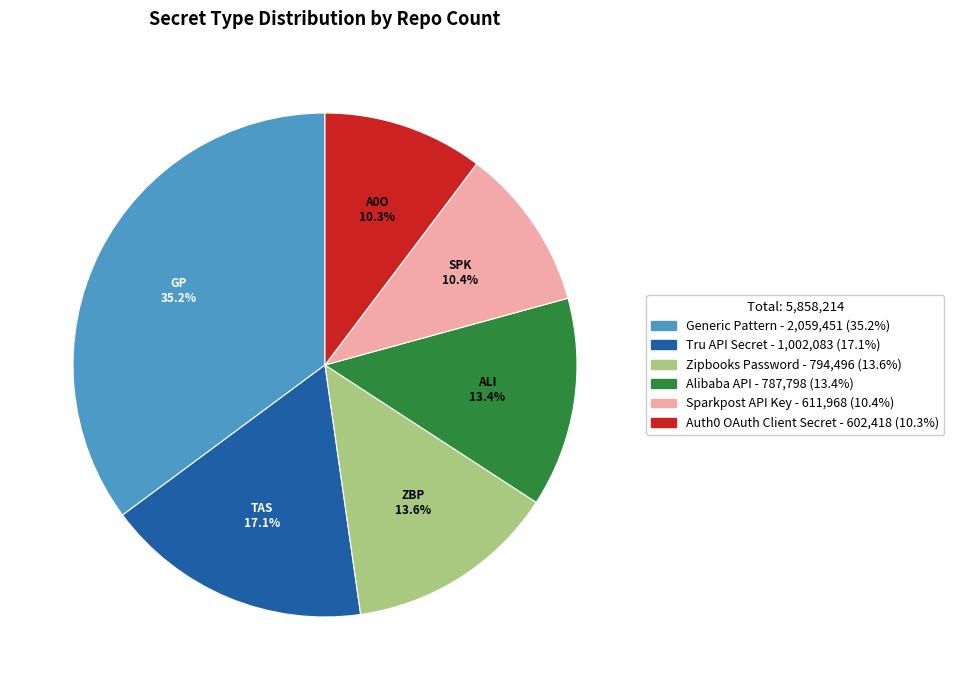

The Alibaba API slice represents 13% of the pie. True or false?

True